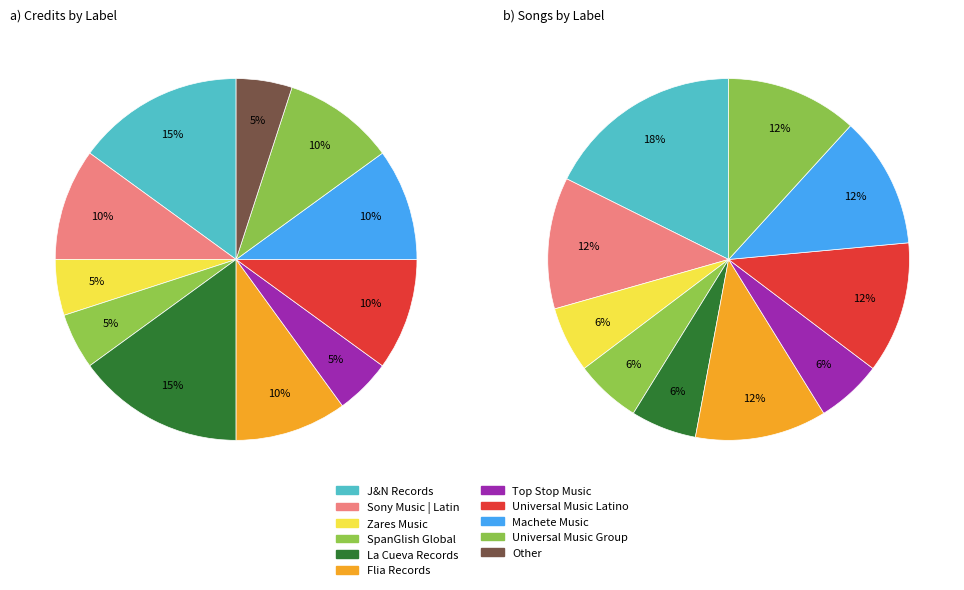

To the nearest percent, what is the difference between the largest and smallest slice percentages?

10%